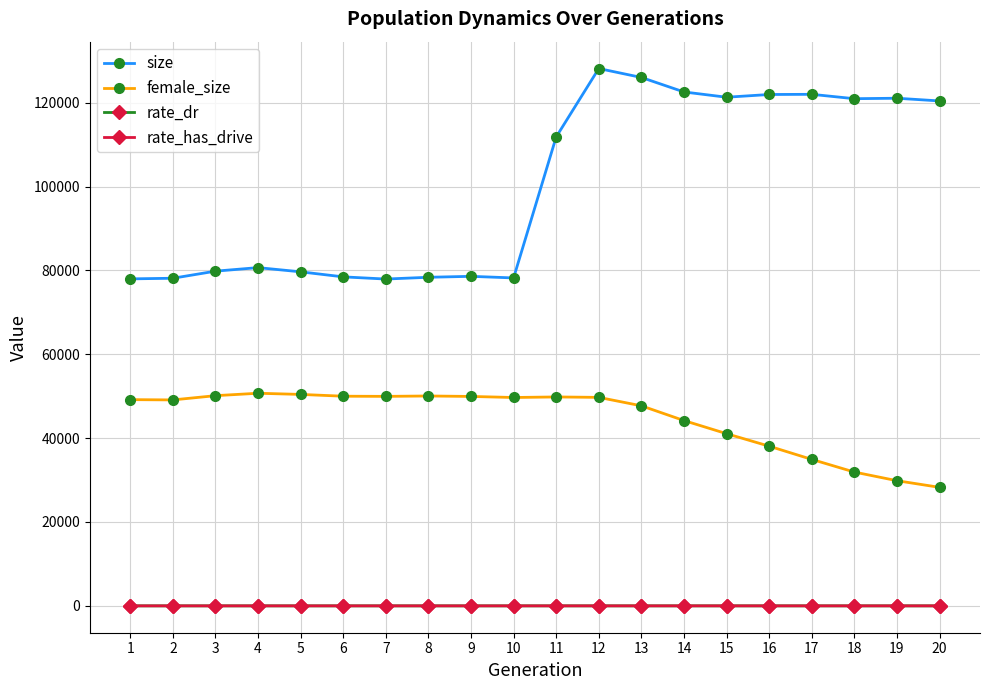

How many lines are shown in the chart?

4